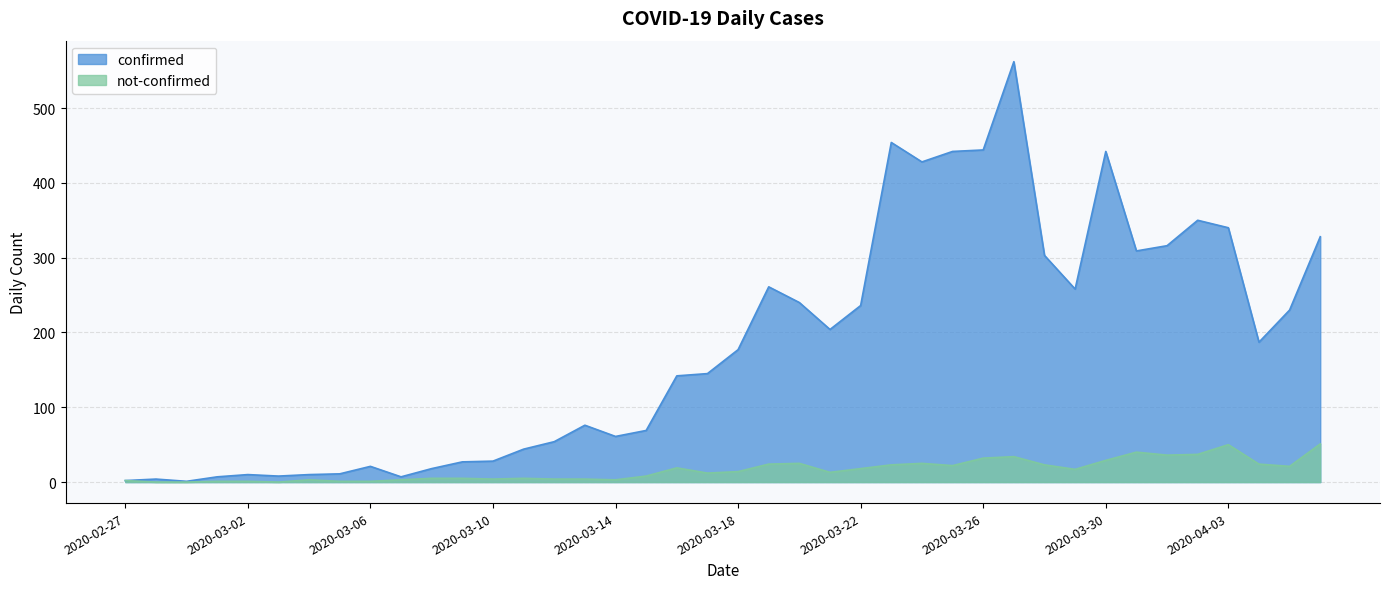

Is the value of confirmed at 2020-03-20 greater than the value of not-confirmed at 2020-03-17?

Yes